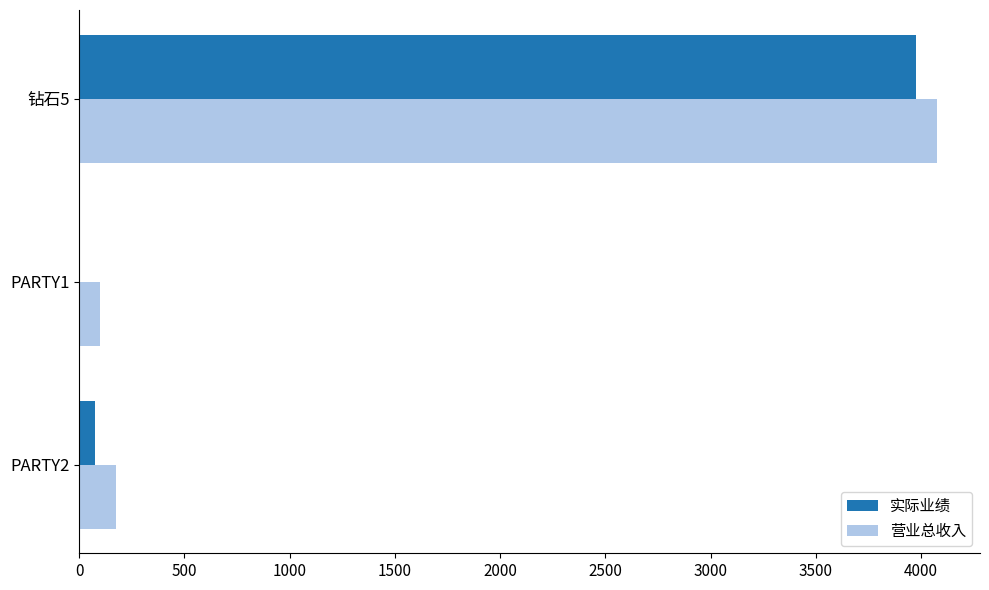

The value of 营业总收入 at 钻石5 is 909. True or false?

False